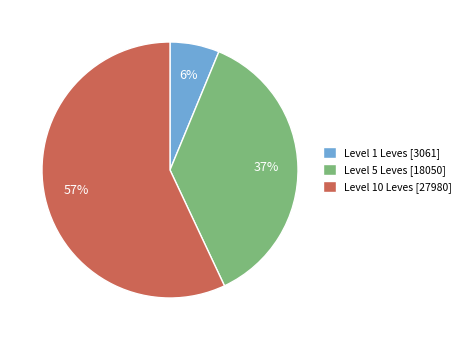

Is it true that Level 5 Leves [18050] is 29% of the pie?

False